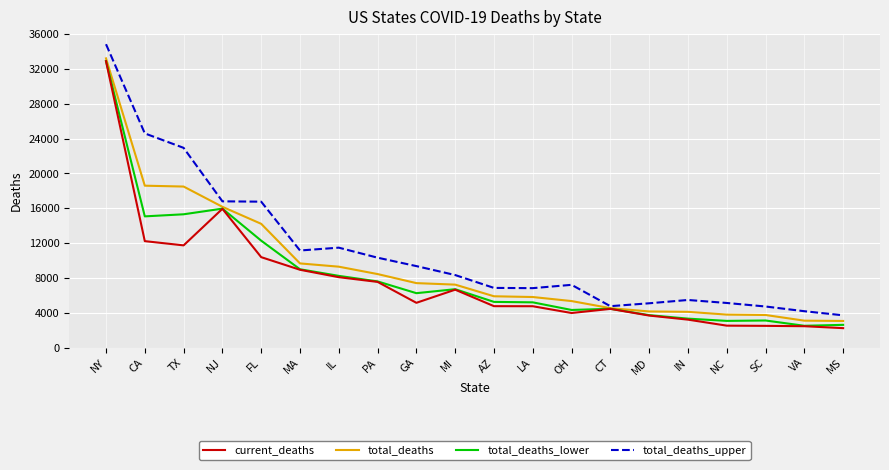

List the series in order of their overall mean, lowest first.

current_deaths, total_deaths_lower, total_deaths, total_deaths_upper